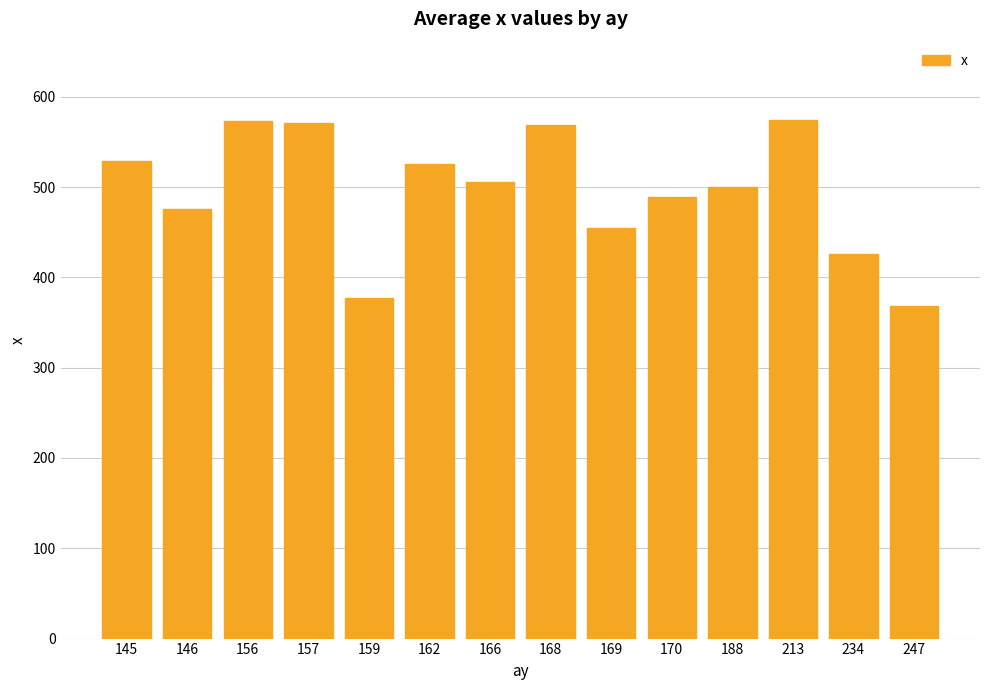

Which label corresponds to the smallest value in the chart?

247